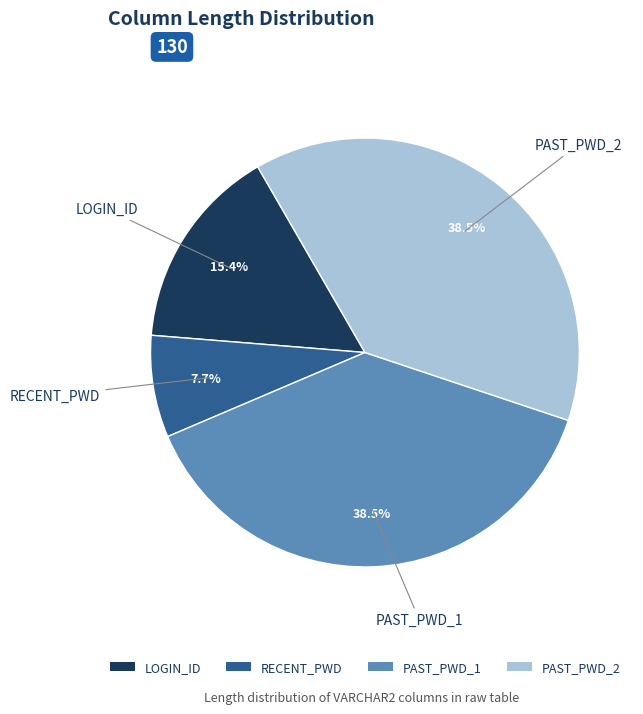

Is it true that PAST_PWD_2 is 32% of the pie?

False